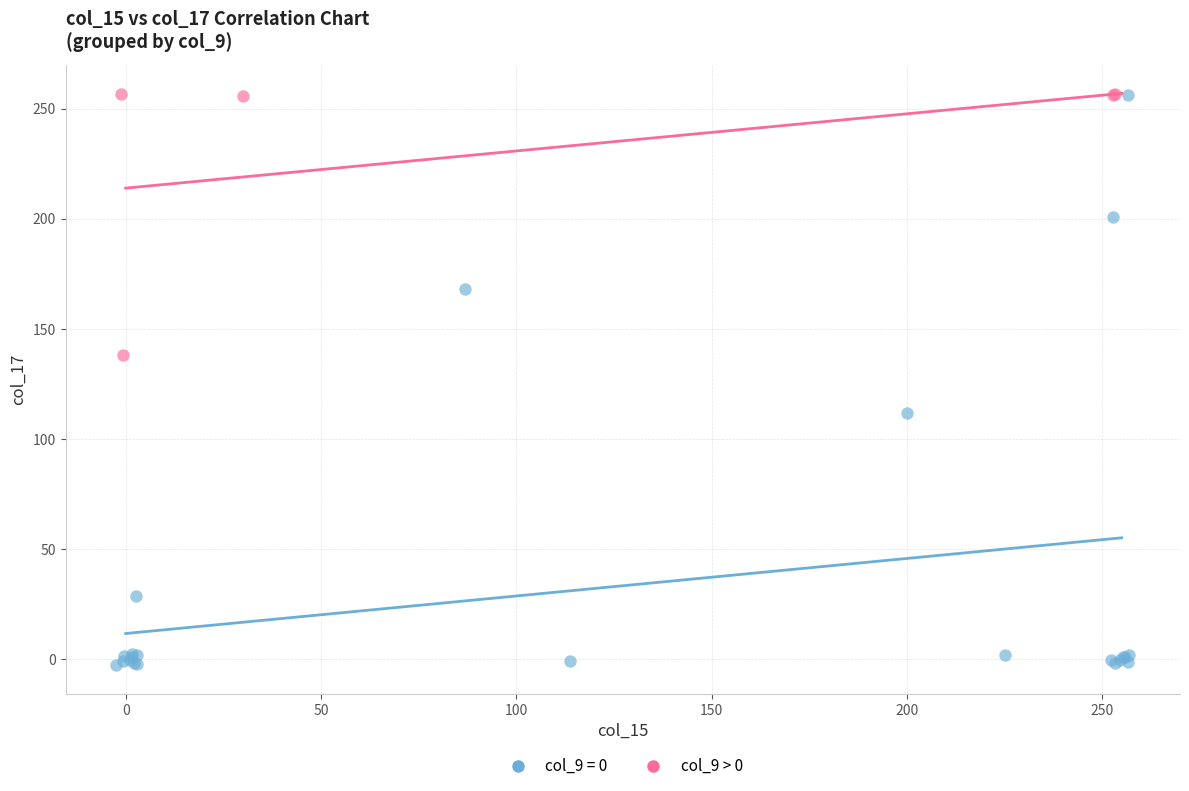

Which series has the widest spread of Y values?

col_9 = 0